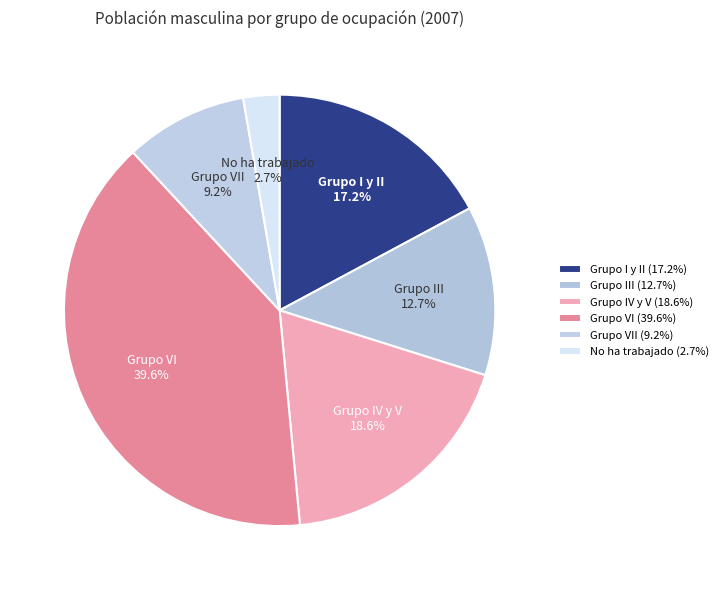

Rank the categories by value from lowest to highest.

No ha trabajado, Grupo VII, Grupo III, Grupo I y II, Grupo IV y V, Grupo VI